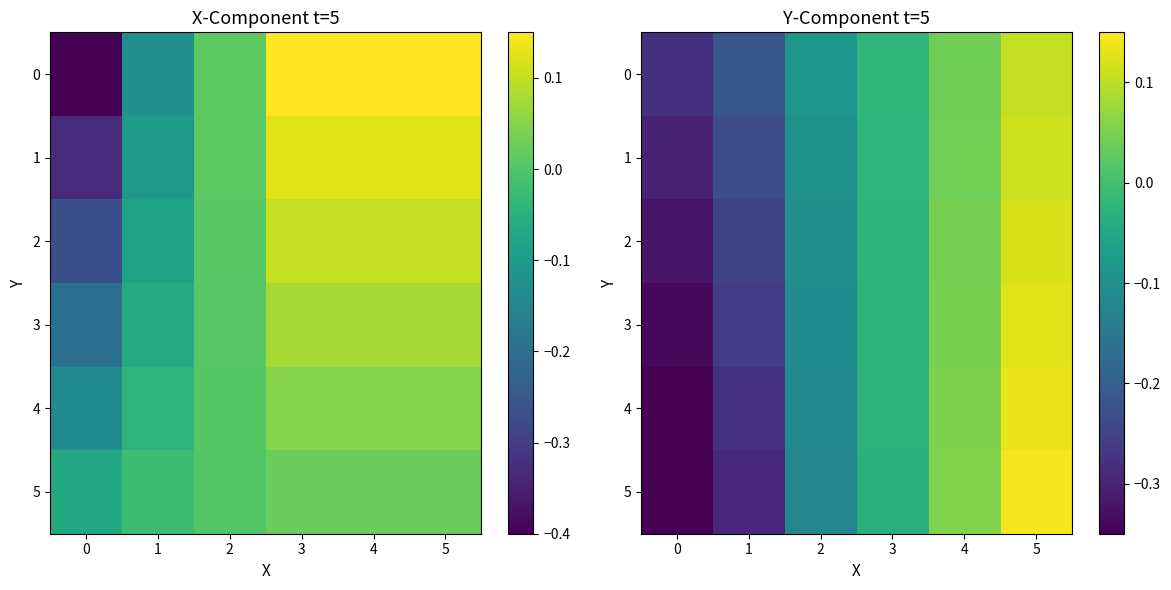

Which category has the highest value in the 0 series?

5